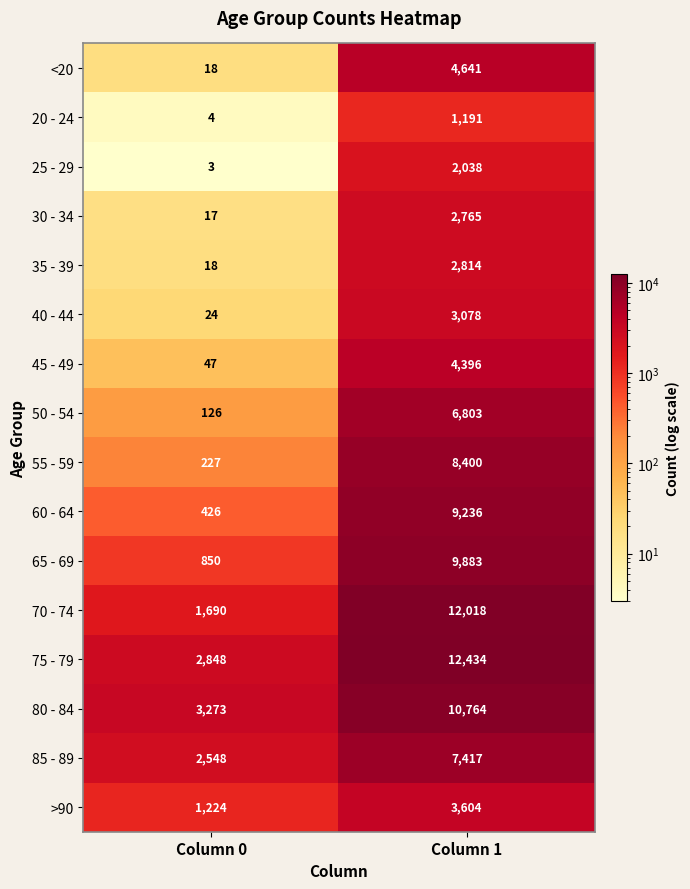

How many distinct data groups are displayed?

16